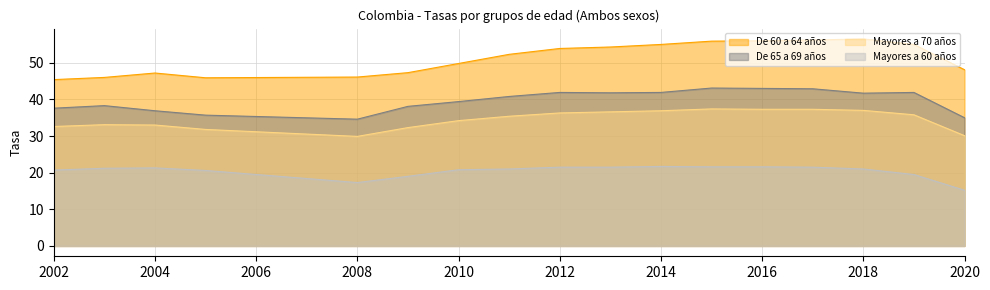

What is the average value of the Mayores a 60 años series?

20.4